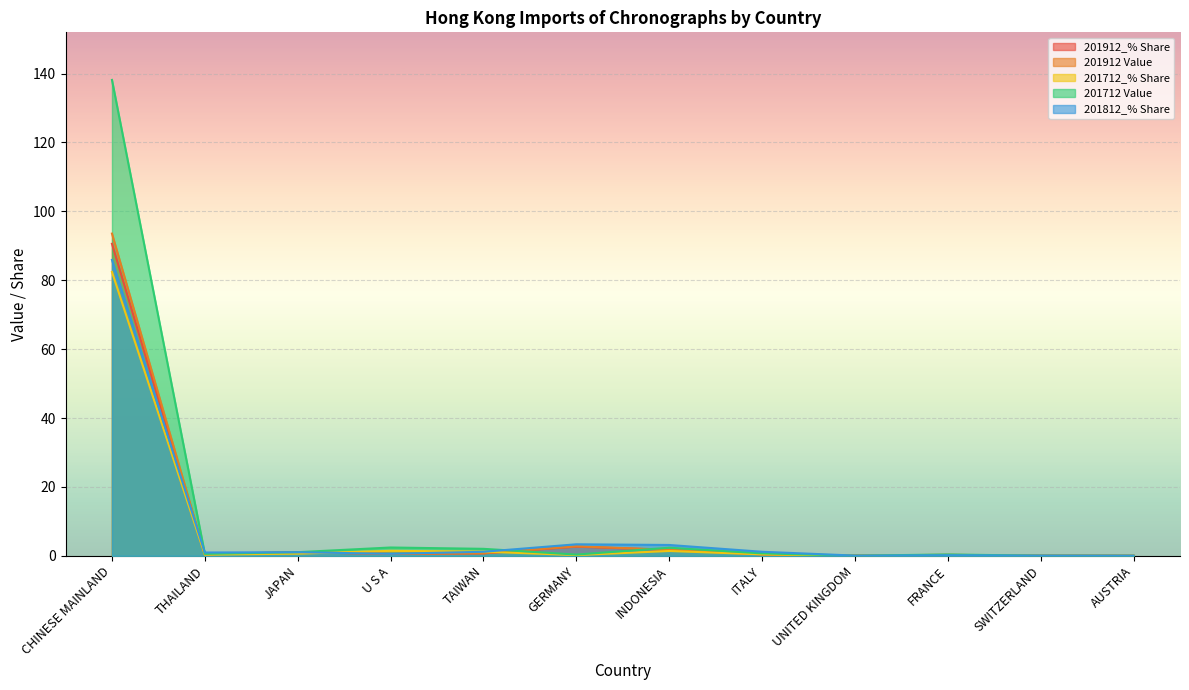

At which label does 201912 Value reach its peak?

CHINESE MAINLAND